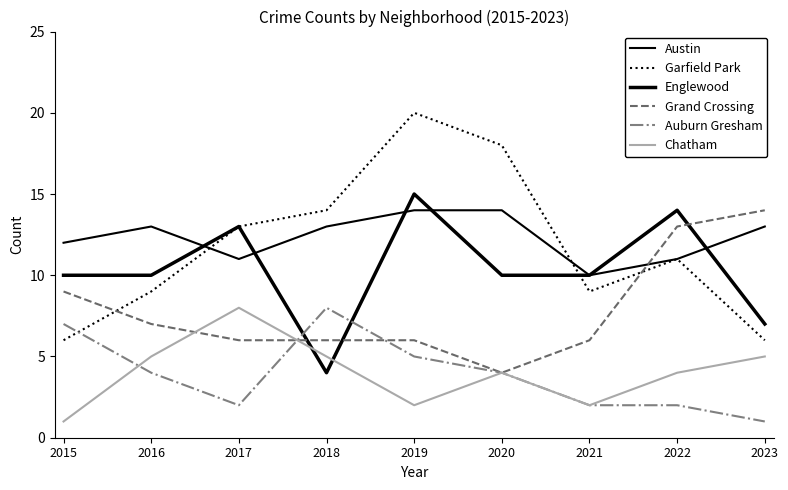

How many lines are shown in the chart?

6